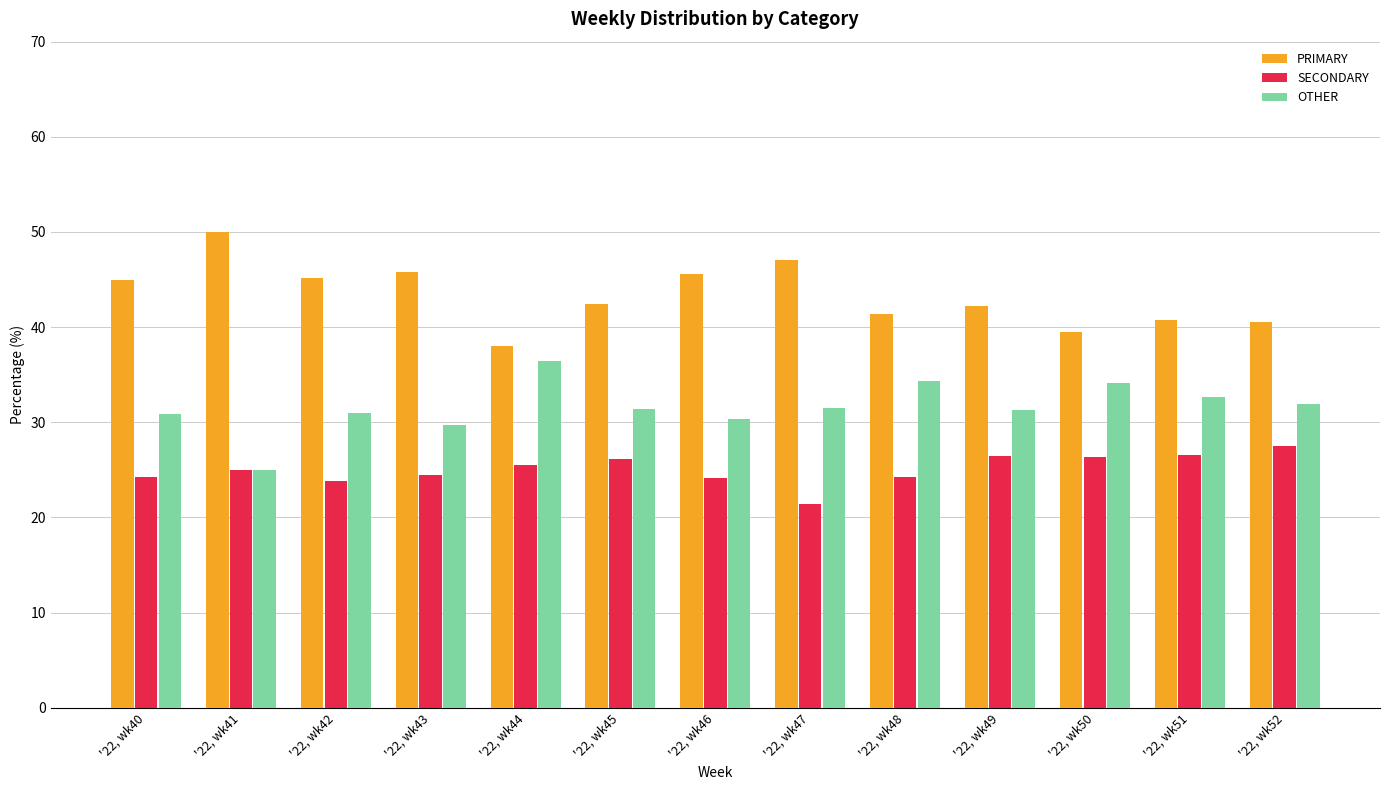

At how many categories does at least one series exceed 31?

13